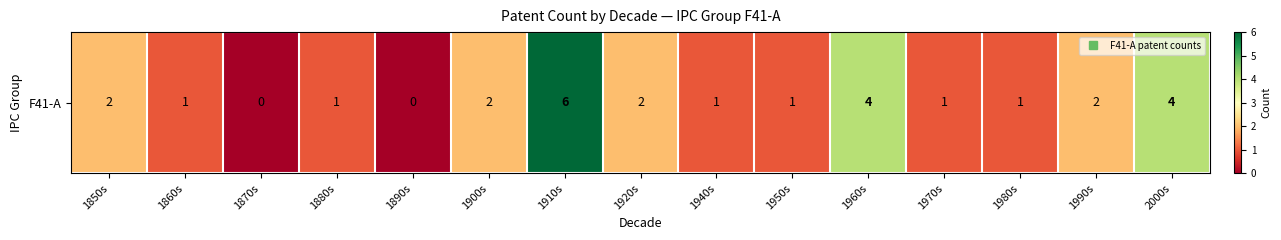

True or false: the data shows 0 at 1890s.

True